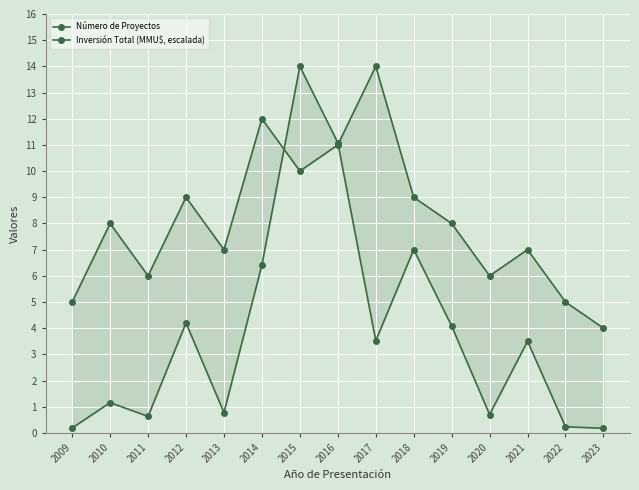

The Inversión Total (MMU$, escalada) series shows 0.3 at 2022. True or false?

False